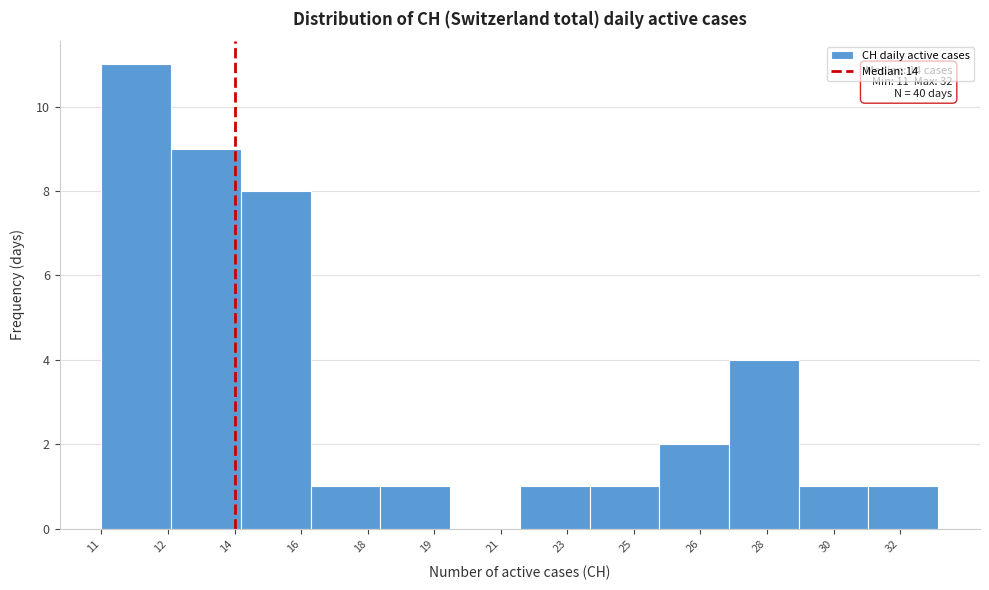

Reading left to right, extract all data points from this chart.

12=11	14=9	16=8	18=1	19=1	21=0	23=1	25=1	26=2	28=4	30=1	32=1